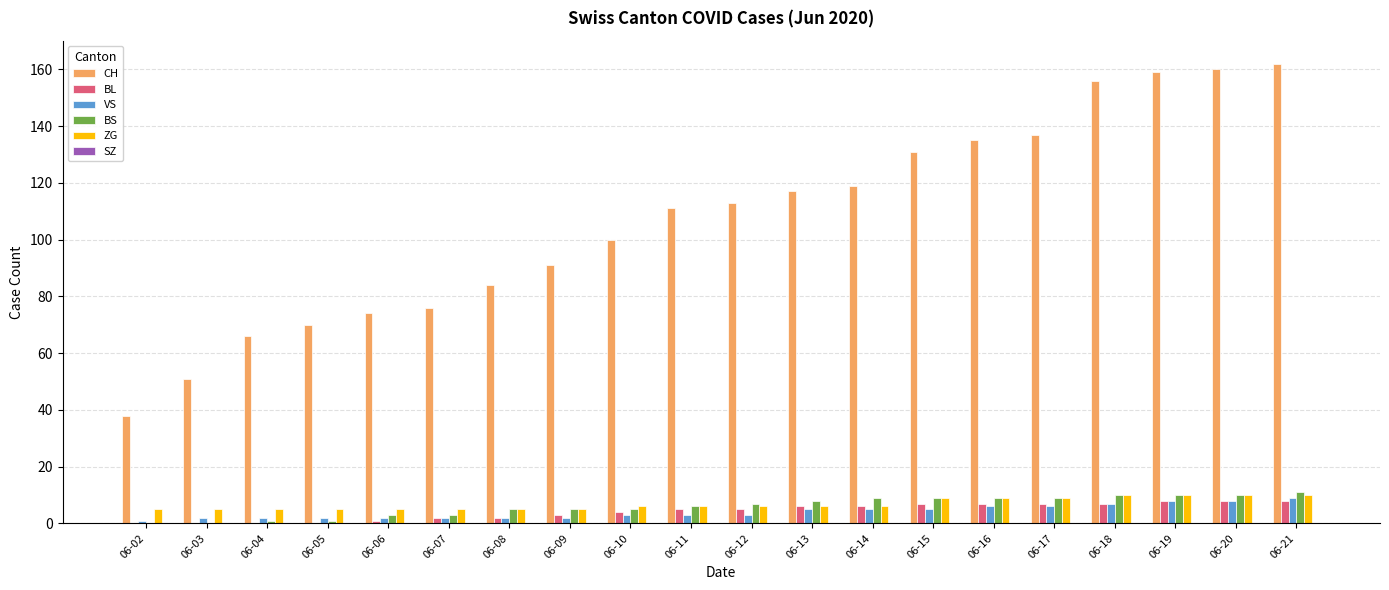

Which series changed the most between 06-13 and 06-20?

CH